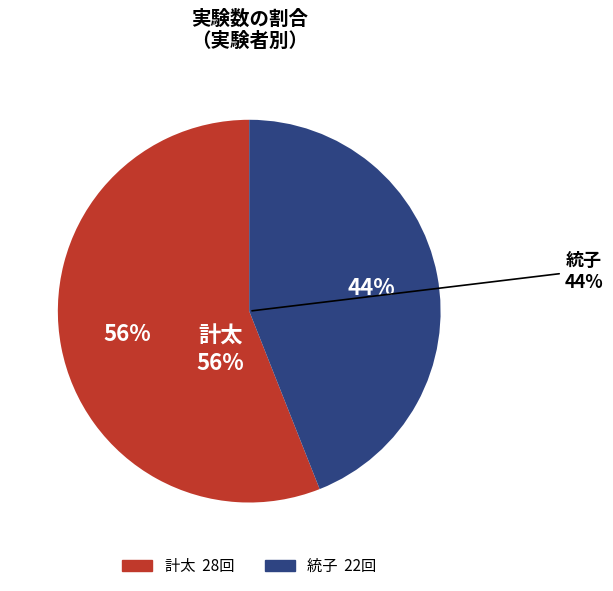

Is there any slice that represents more than half of the pie?

No